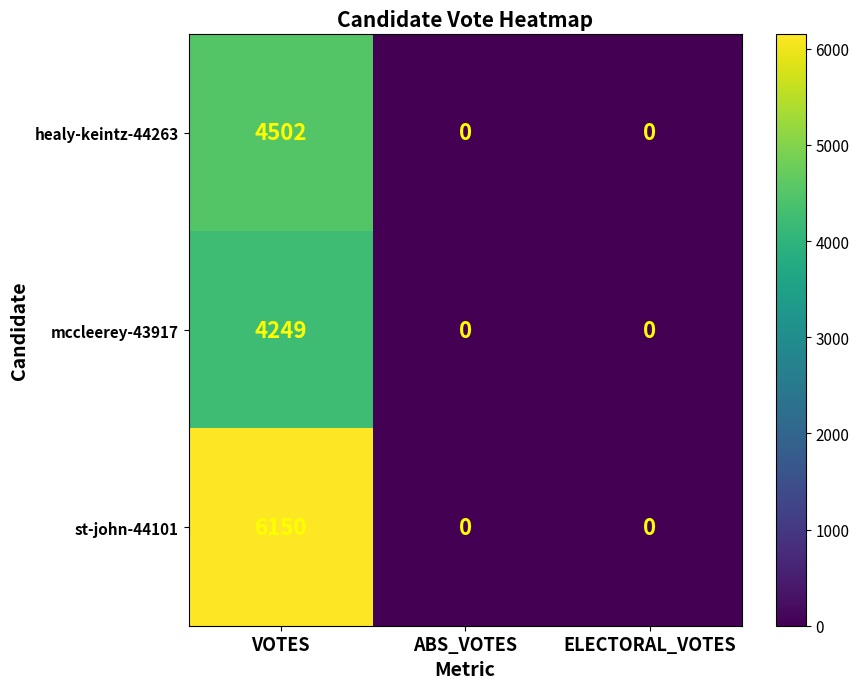

Reading left to right, what are all the values shown in this chart?

healy-keintz-44263: VOTES=4502	ABS_VOTES=0	ELECTORAL_VOTES=0
mccleerey-43917: VOTES=4249	ABS_VOTES=0	ELECTORAL_VOTES=0
st-john-44101: VOTES=6150	ABS_VOTES=0	ELECTORAL_VOTES=0